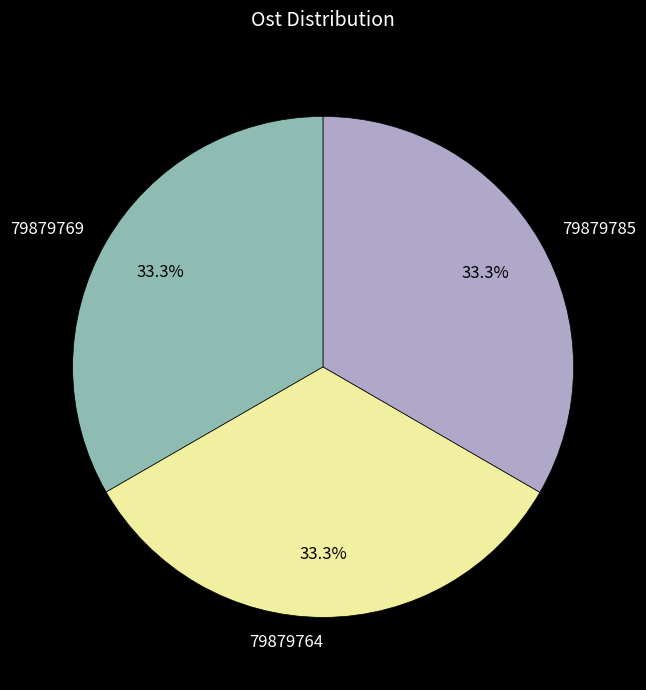

True or false: 79879764 accounts for 39% of the total.

False